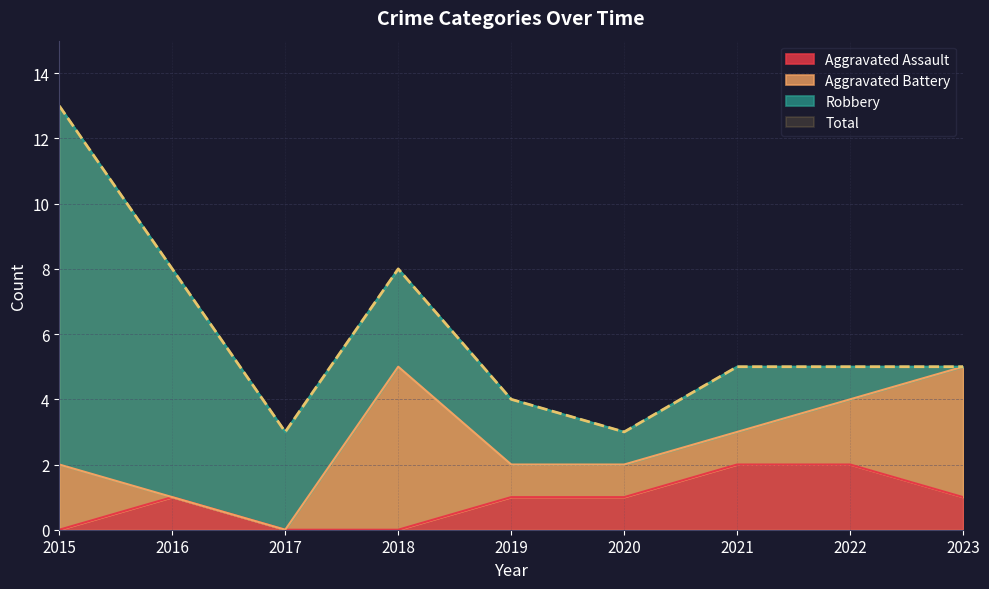

True or false: Aggravated Assault has a value of -1 at 2018.

False